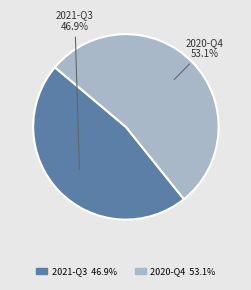

Do 2021-Q3 and 2020-Q4 together represent more than half of the pie?

Yes